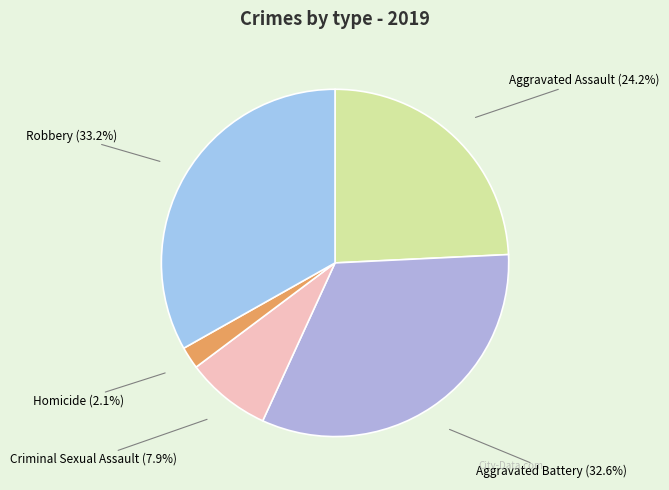

Is the sum of Robbery and Aggravated Assault greater than half?

Yes